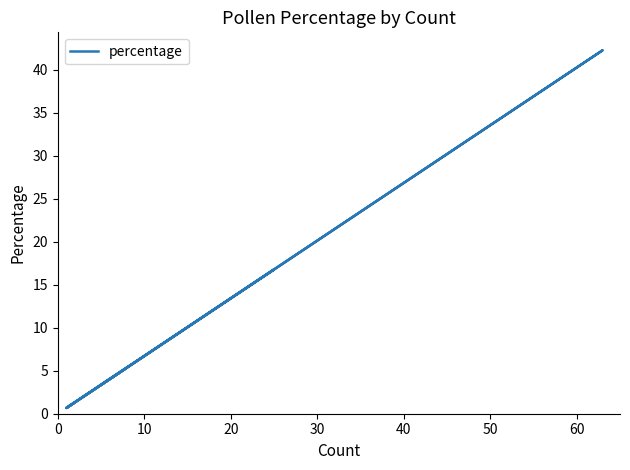

What is the label of the 5th point from the left?

40